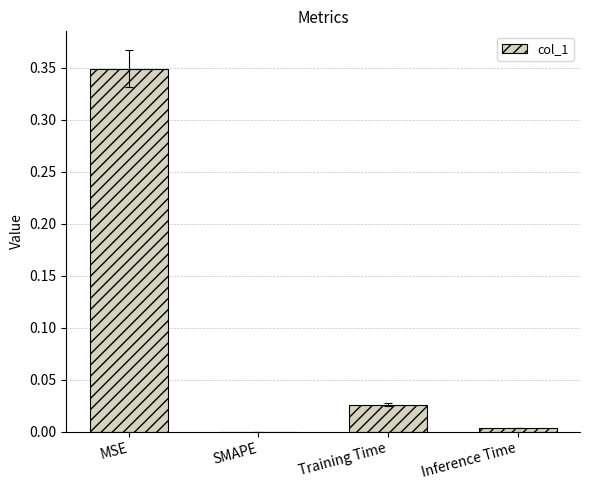

What is the sum of all values?

0.4